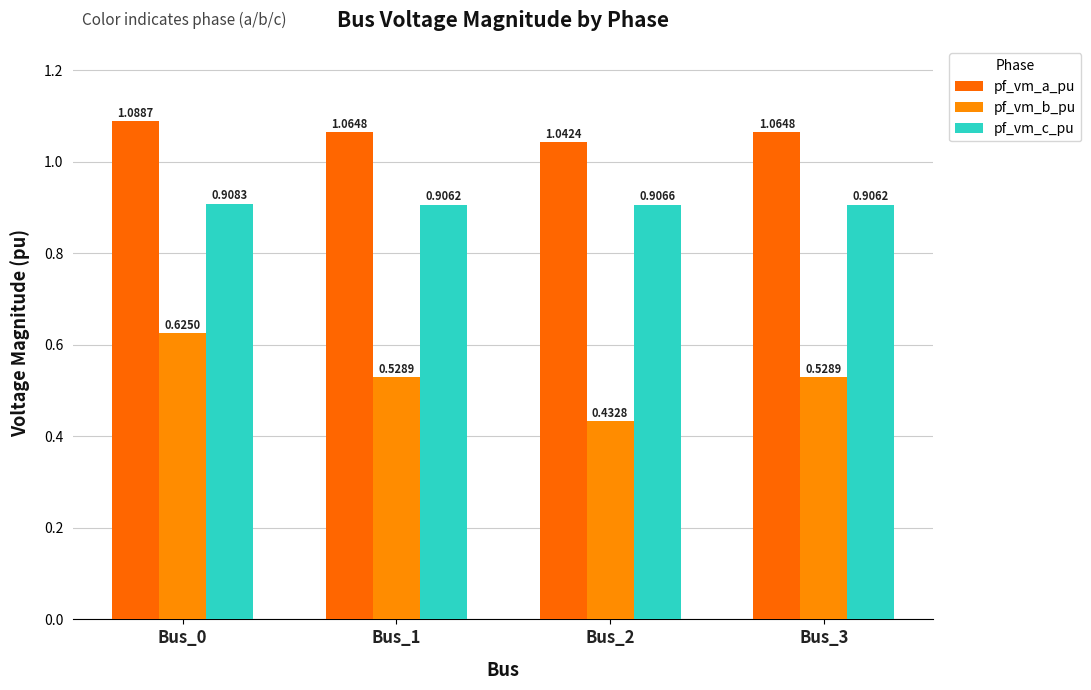

Which category has the highest value across all series?

Bus_0